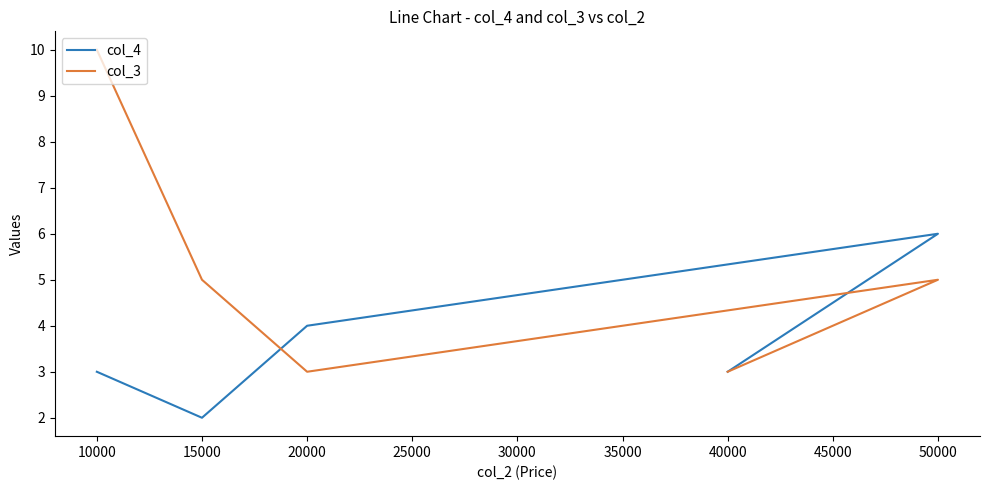

How many data points in col_4 are above 3?

2